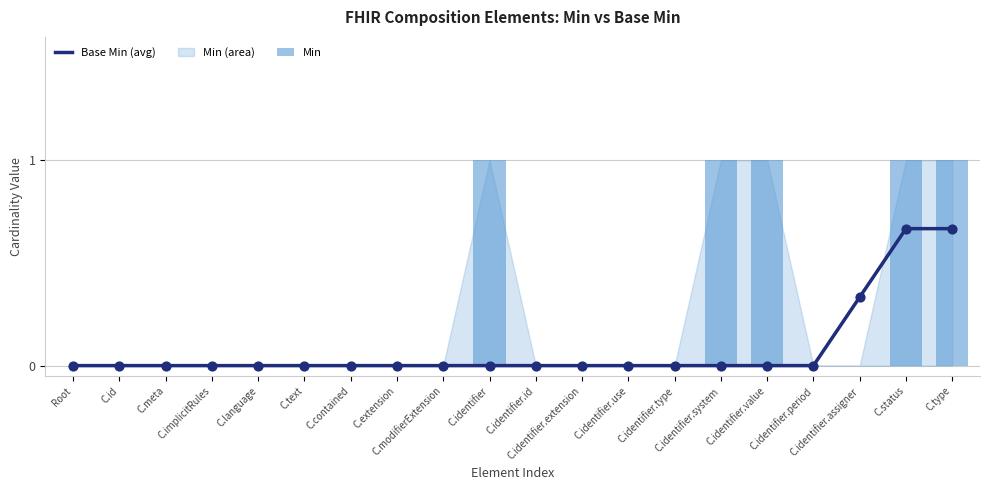

Which series reaches the maximum Y coordinate?

Min